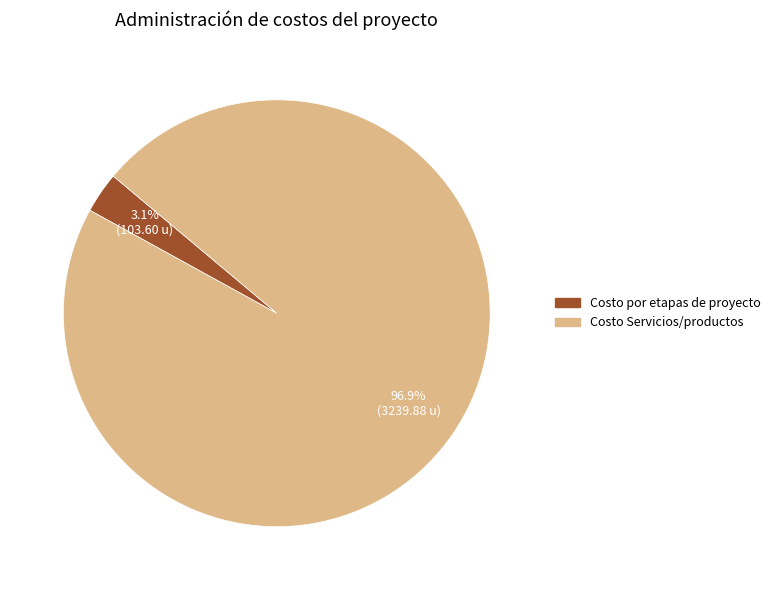

To the nearest percent, what is the difference between the Costo por etapas de proyecto and Costo Servicios/productos slice percentages?

94%